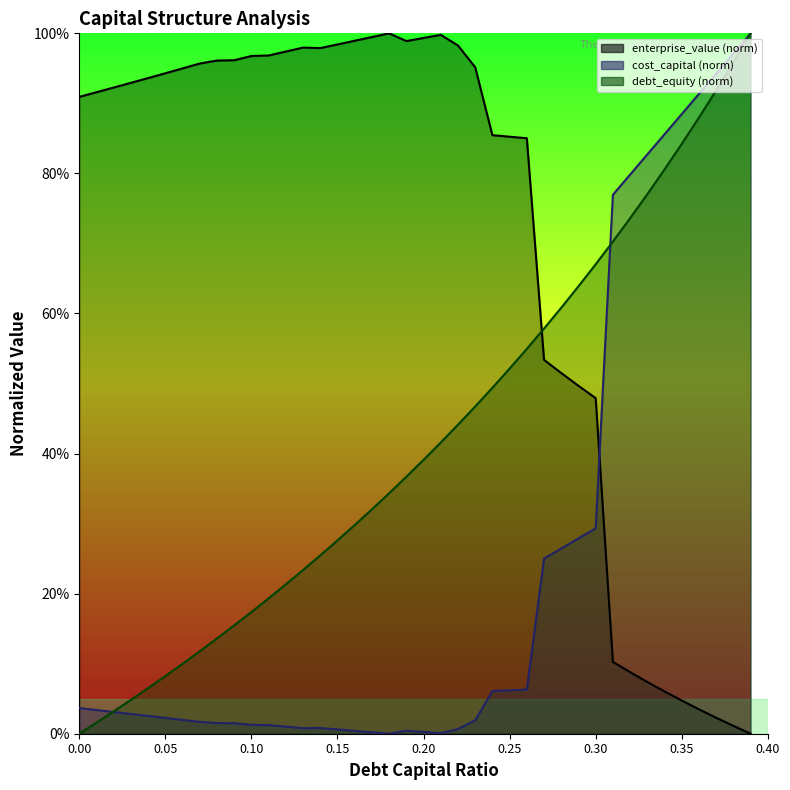

Reading left to right, what are all the values shown in this chart?

debt_capital: 0.0	0.0	0.0	0.0	0.1	0.1	0.1	0.1	0.1	0.2	0.2	0.2	0.2	0.2	0.3	0.3	0.3	0.3	0.3	0.4	0.4	0.4	0.4	0.5	0.5	0.5	0.5	0.6	0.6	0.6	0.7	0.7	0.7	0.8	0.8	0.8	0.9	0.9	1.0	1.0
cost_capital: 0.0	0.0	0.0	0.0	0.0	0.0	0.0	0.0	0.0	0.0	0.0	0.0	0.0	0.0	0.0	0.0	0.0	0.0	0.0	0.0	0.0	0.0	0.0	0.0	0.1	0.1	0.1	0.3	0.3	0.3	0.3	0.8	0.8	0.8	0.9	0.9	0.9	0.9	1.0	1.0
enterprise_value: 0.9	0.9	0.9	0.9	0.9	0.9	0.9	1.0	1.0	1.0	1.0	1.0	1.0	1.0	1.0	1.0	1.0	1.0	1.0	1.0	1.0	1.0	1.0	1.0	0.9	0.9	0.9	0.5	0.5	0.5	0.5	0.1	0.1	0.1	0.1	0.0	0.0	0.0	0.0	0.0